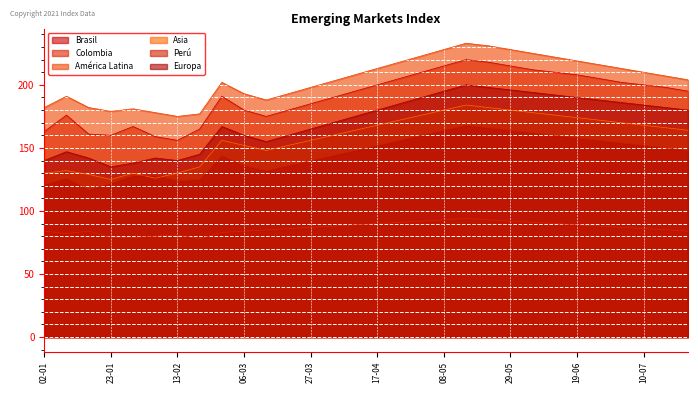

At 19-06, list the series in order from largest to smallest.

América Latina, Brasil, Europa, Asia, Perú, Colombia